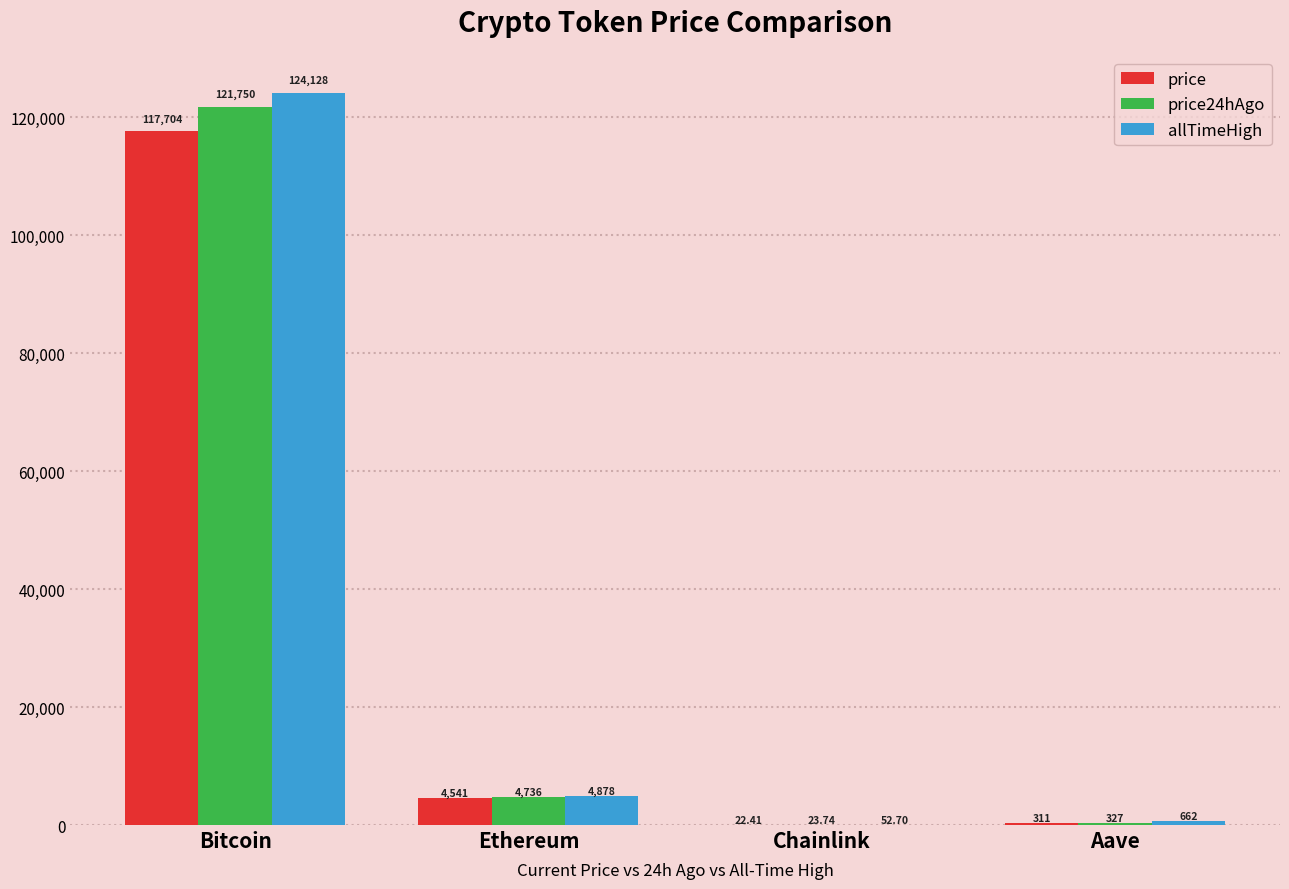

Which category has the highest value in the price24hAgo series?

Bitcoin